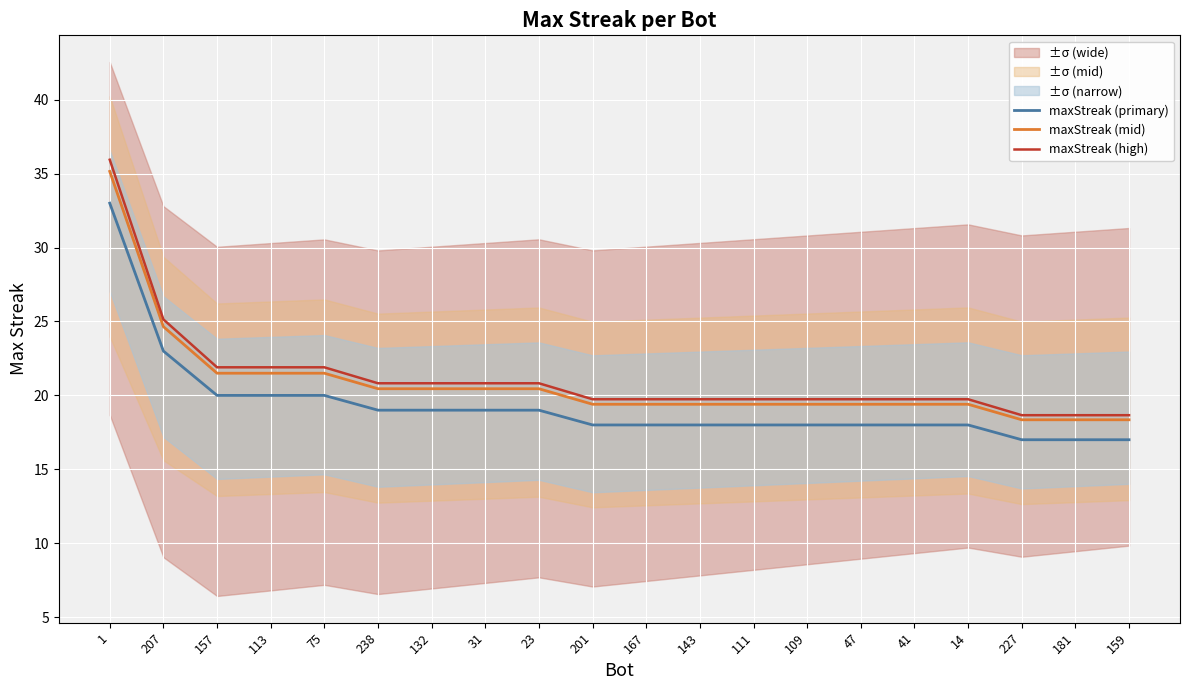

Which series has the largest range (max minus min)?

maxStreak (high)